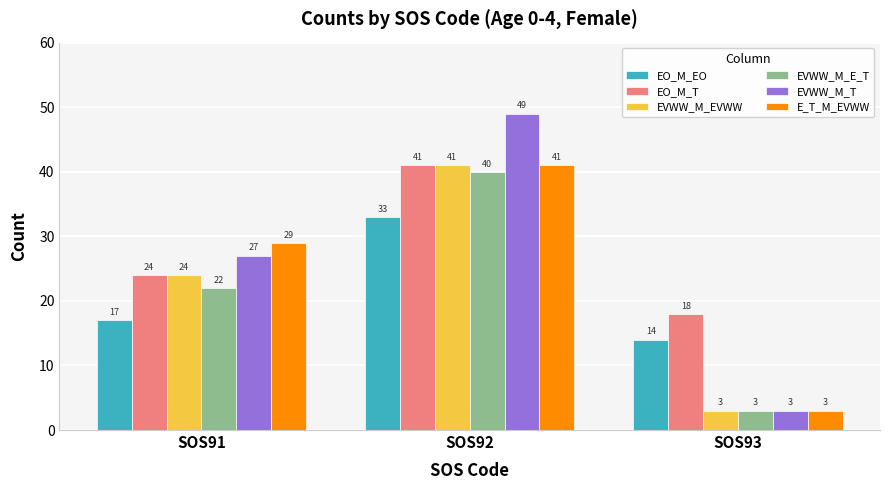

What is the spread (max minus min) of values at SOS93?

15